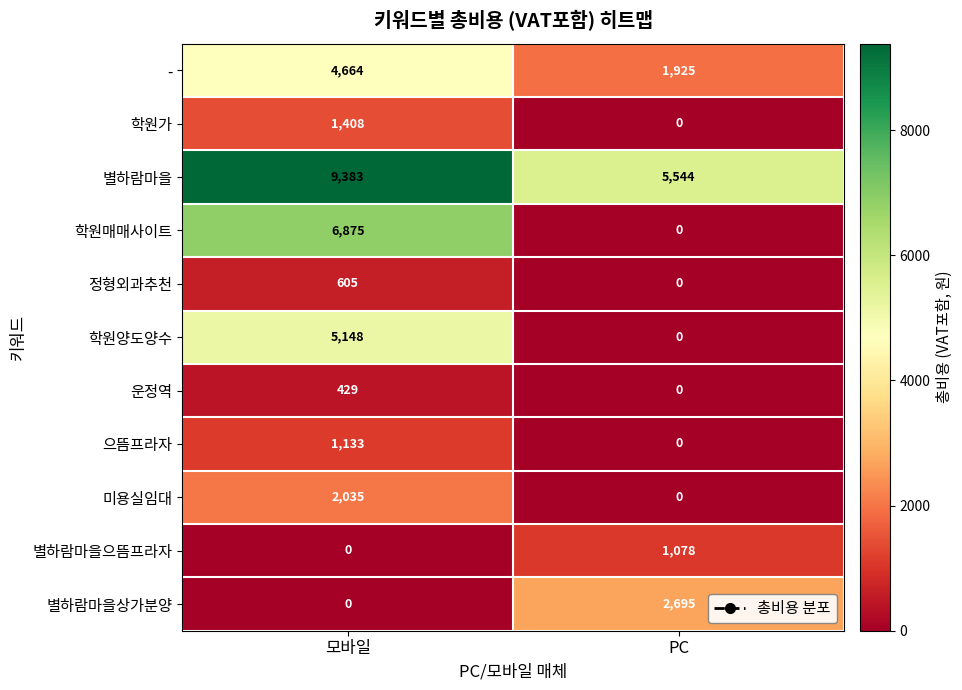

What is the total value across all series at 모바일?

31680